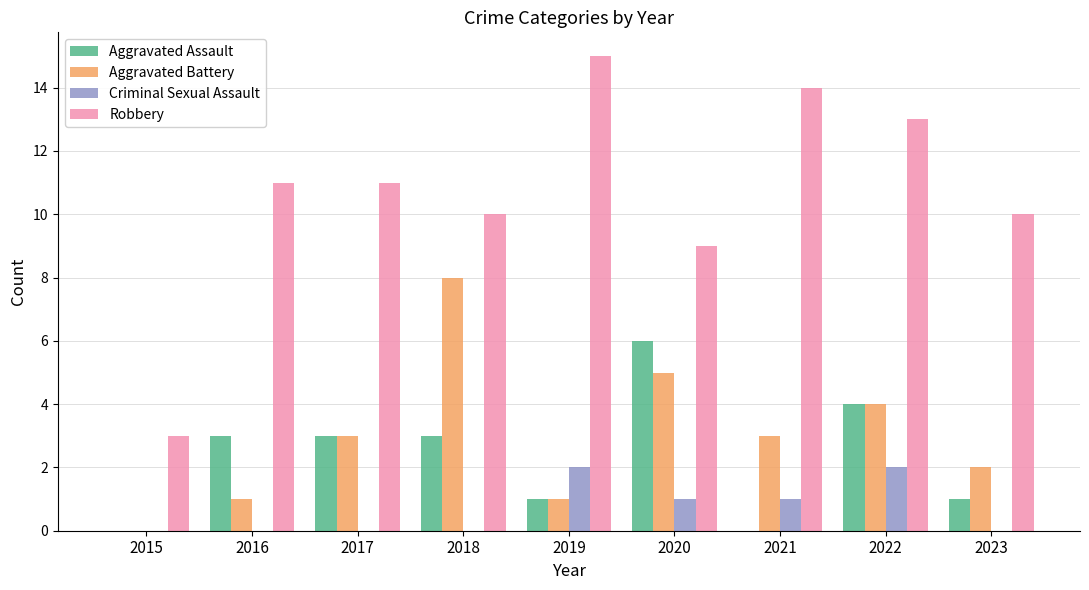

True or false: Aggravated Assault has a value of 3 at 2017.

True